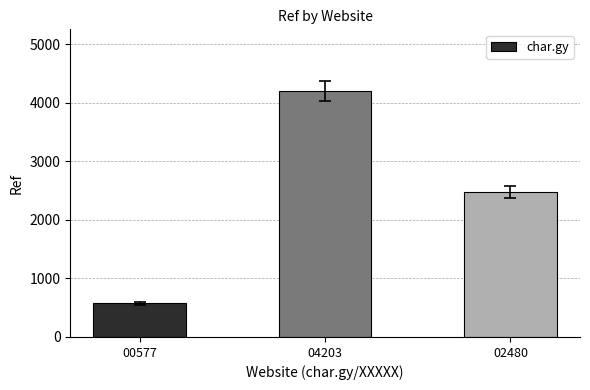

True or false: the data shows 577 at 00577.

True